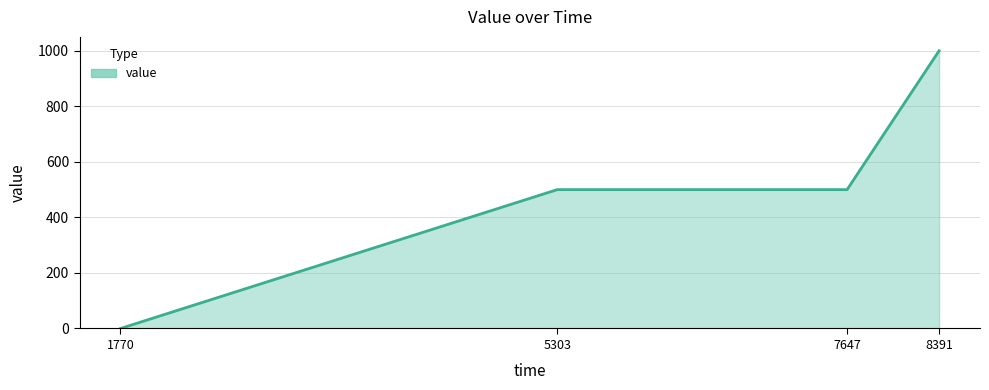

What is the greatest value displayed?

1000